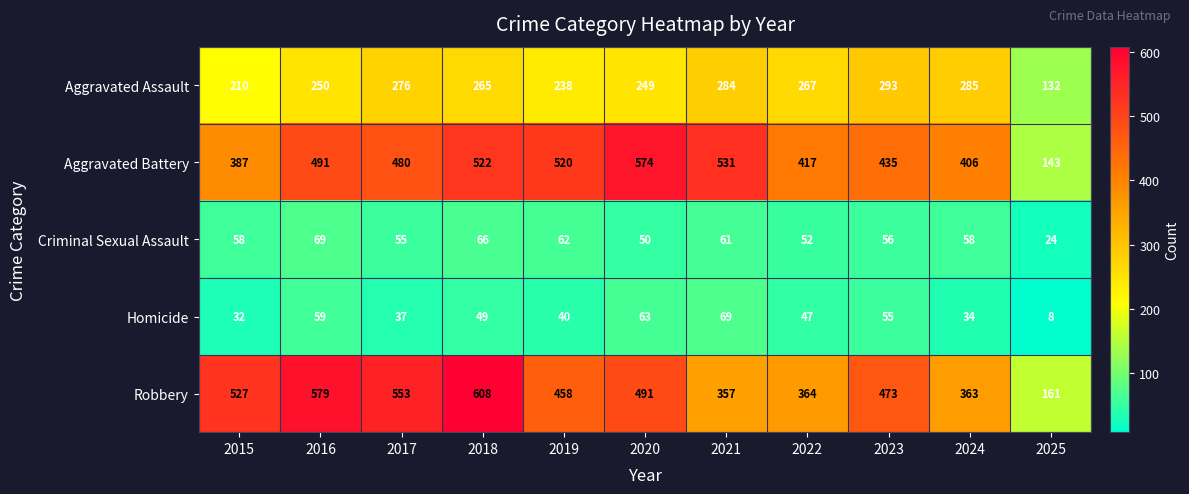

What is the spread (max minus min) of values at 2022?

370